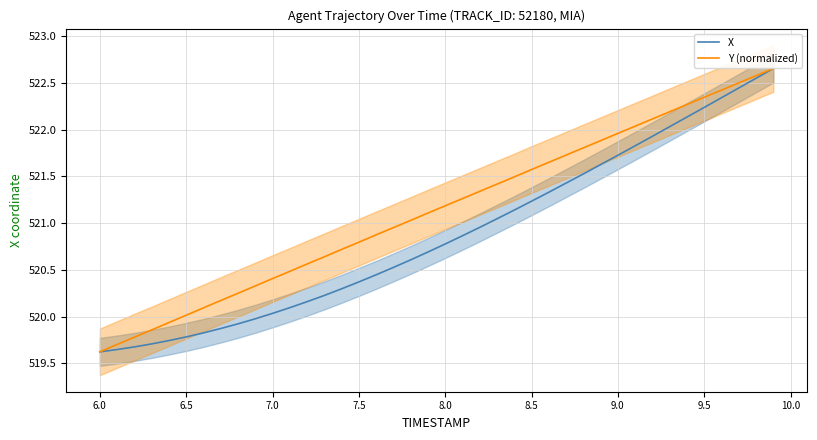

True or false: Y (normalized) and X intersect in this chart.

False